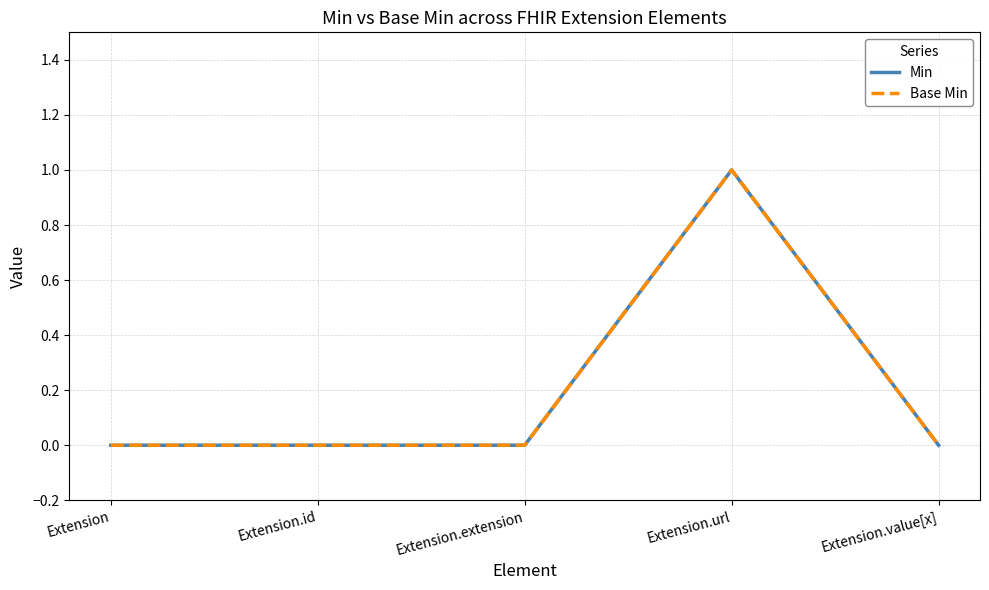

Is this an area chart (filled region under the line)?

No